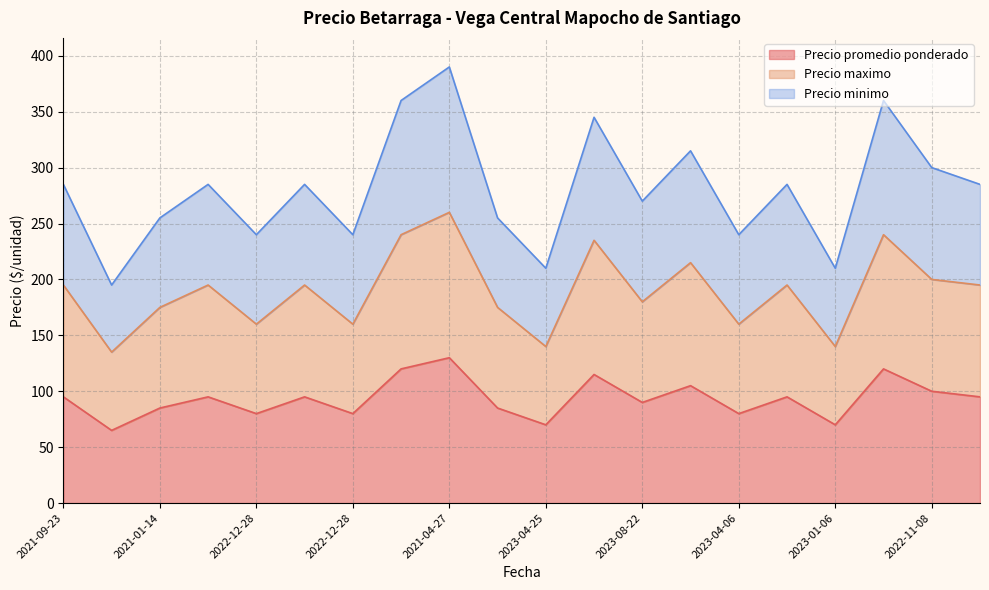

List the series in order of their peak value, highest first.

Precio minimo, Precio maximo, Precio promedio ponderado